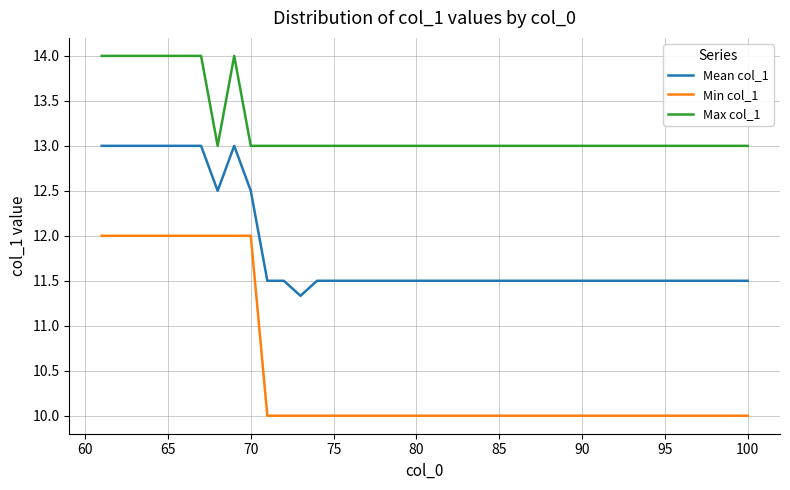

Which series has the largest range (max minus min)?

Min col_1